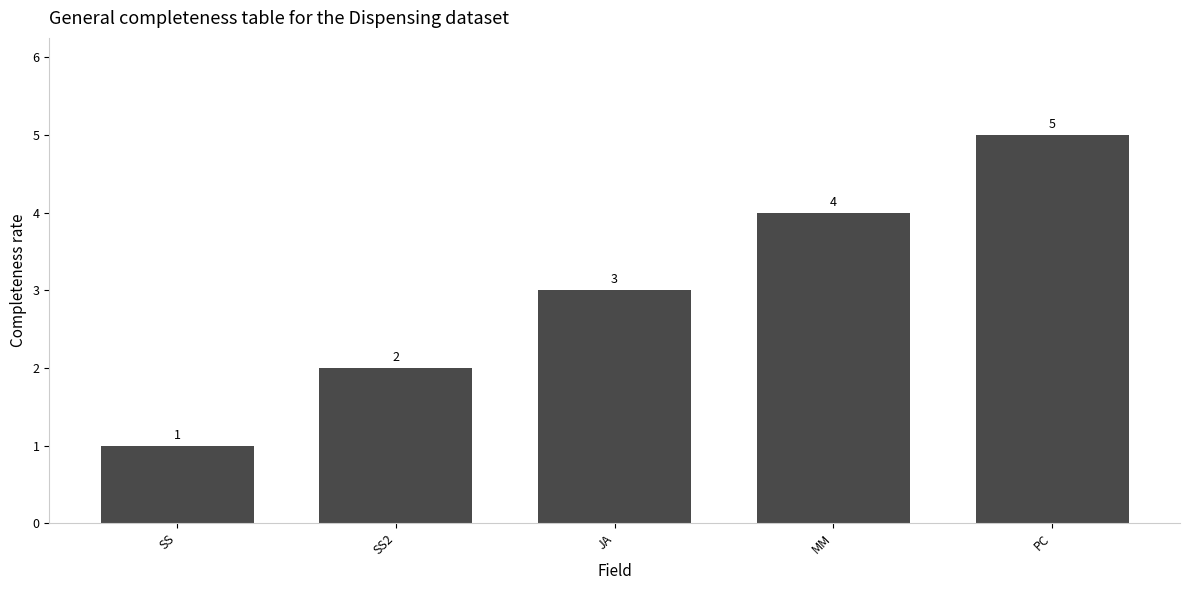

What position from the right is SS?

5